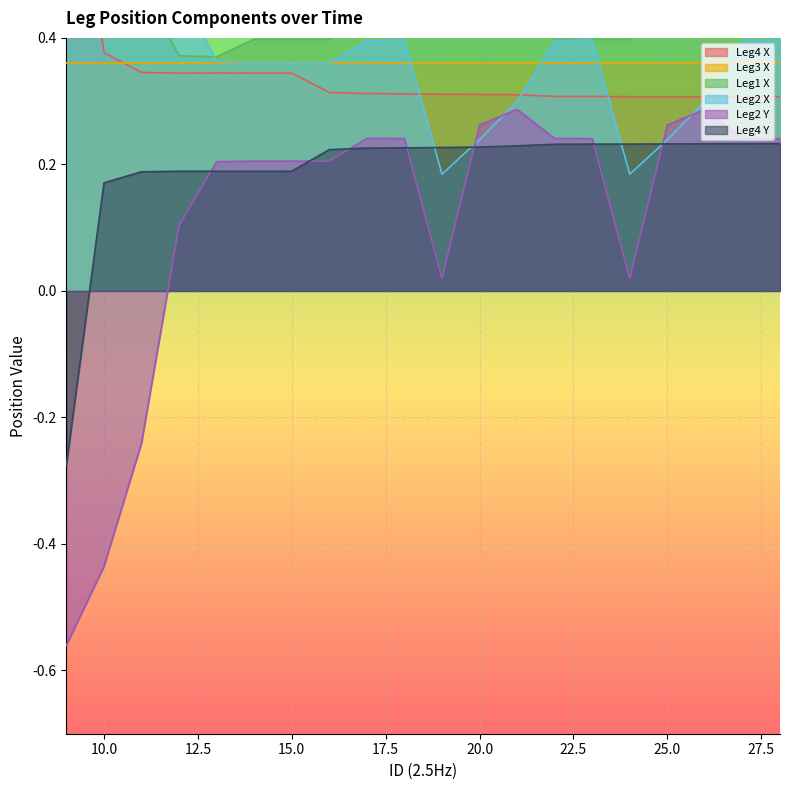

True or false: Leg2 Y has more than 1 interior local peaks.

True